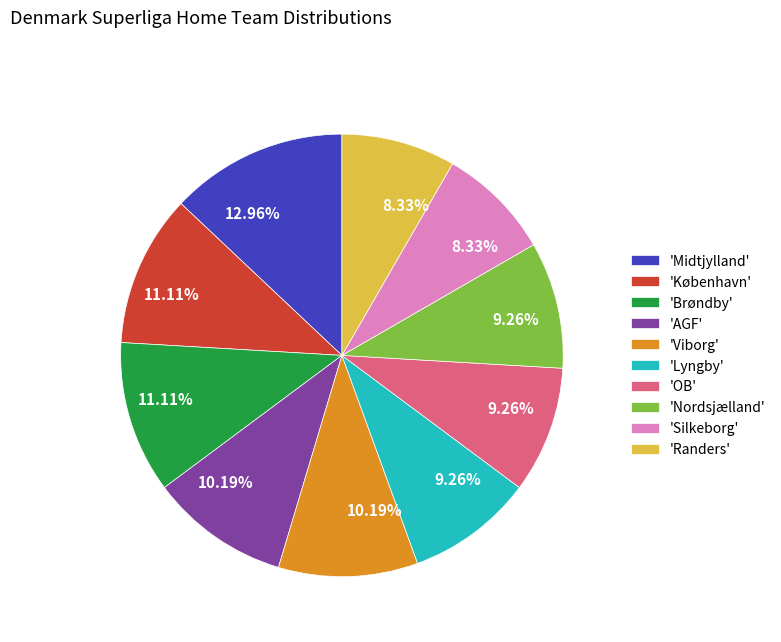

Combined, do 'AGF' and 'Lyngby' account for over 50%?

No